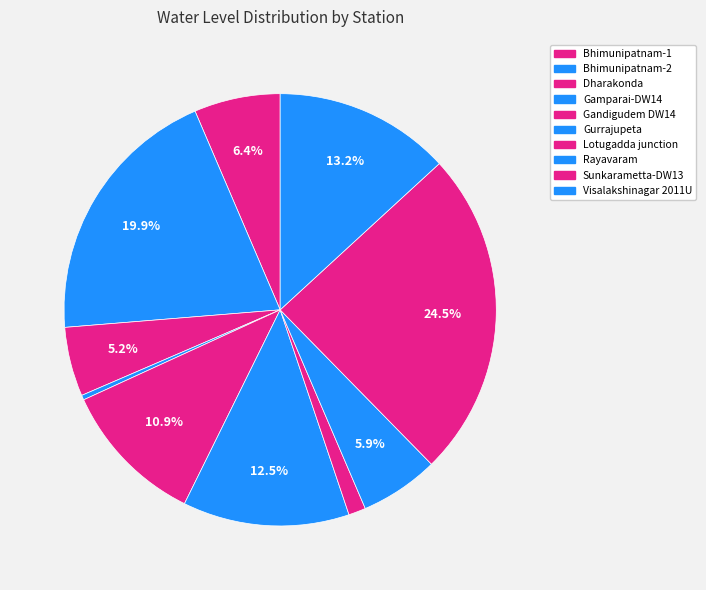

Is it true that Rayavaram is 6% of the pie?

True